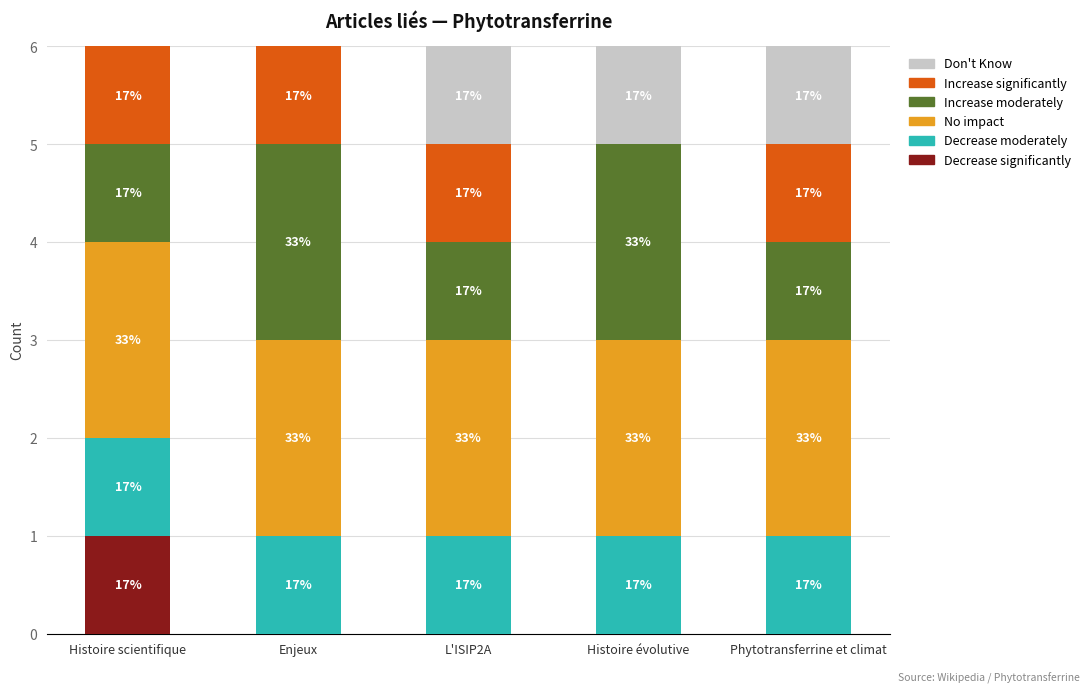

Are the bars horizontal?

No